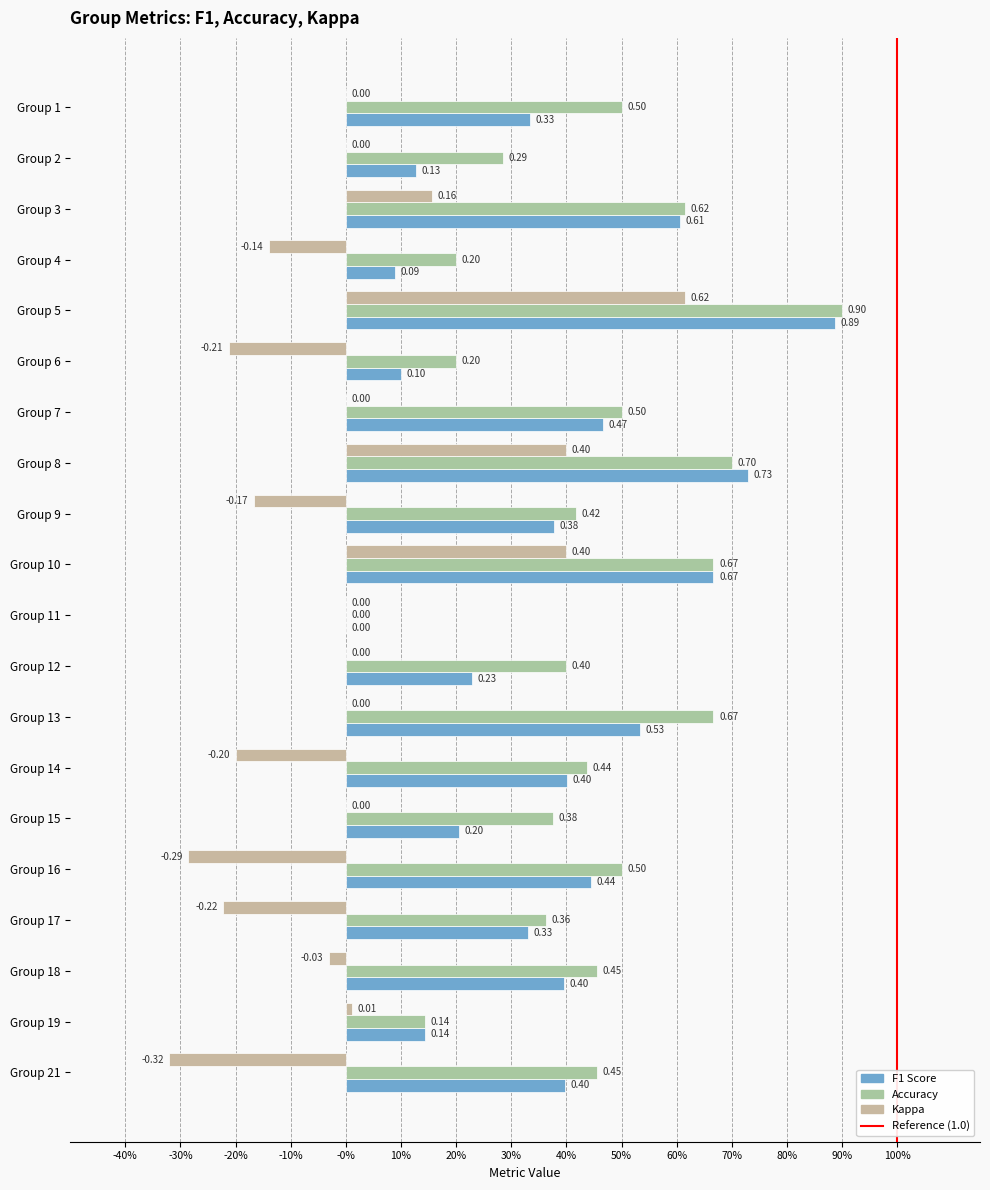

At how many categories does at least one series exceed 0?

19